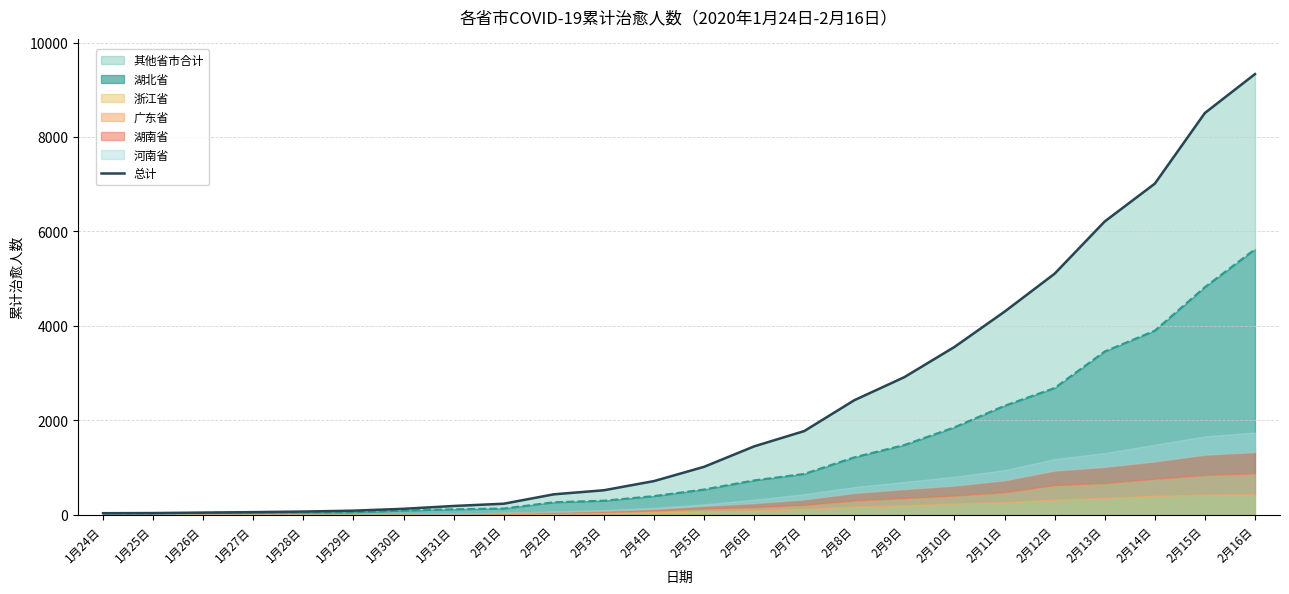

What is the sum of all values?

56172